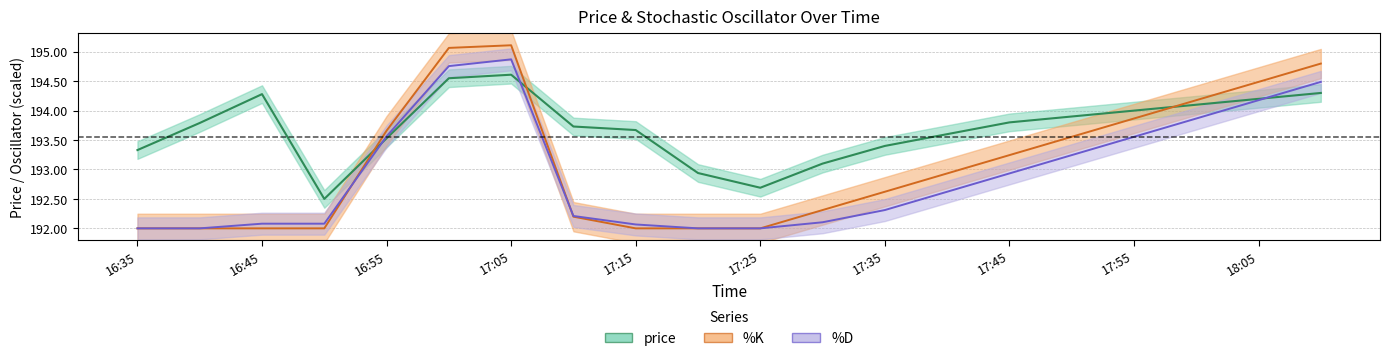

What is the average value of the %D series?

192.9